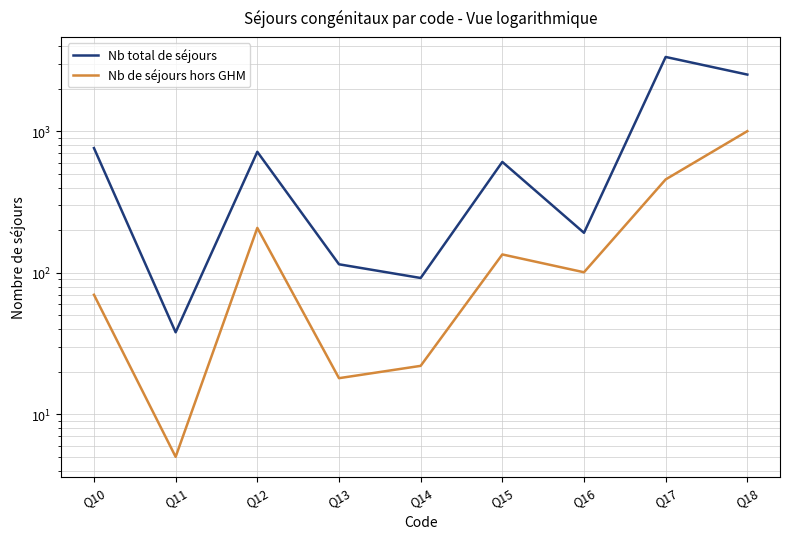

Which series has the largest total across all categories?

Nb total de séjours